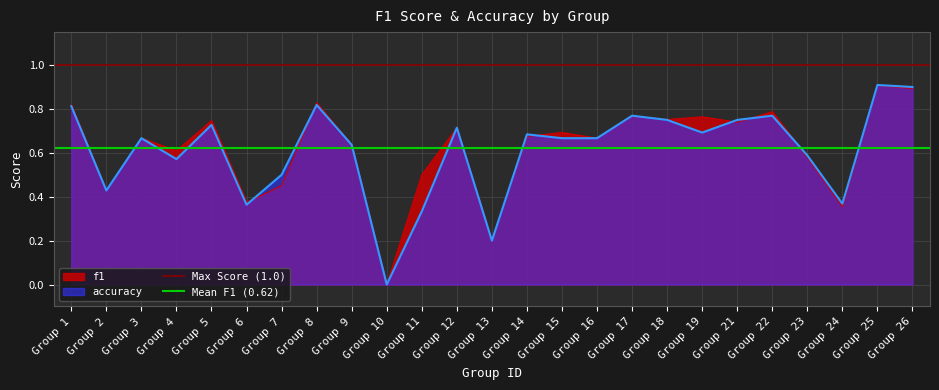

The value of Max Score (1.0) at Group 1 is 1.0. True or false?

True